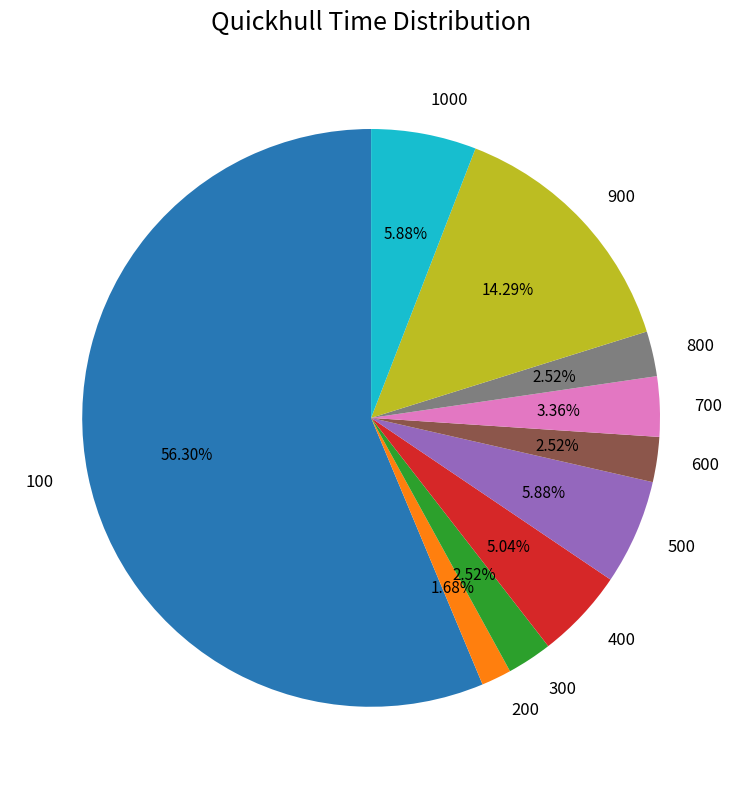

Which category accounts for the majority?

100